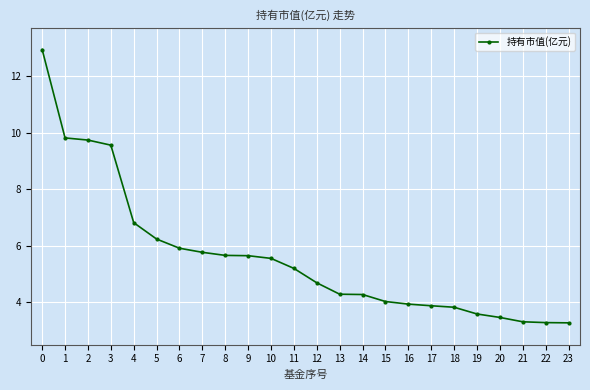

What is the sum of all values?

134.7